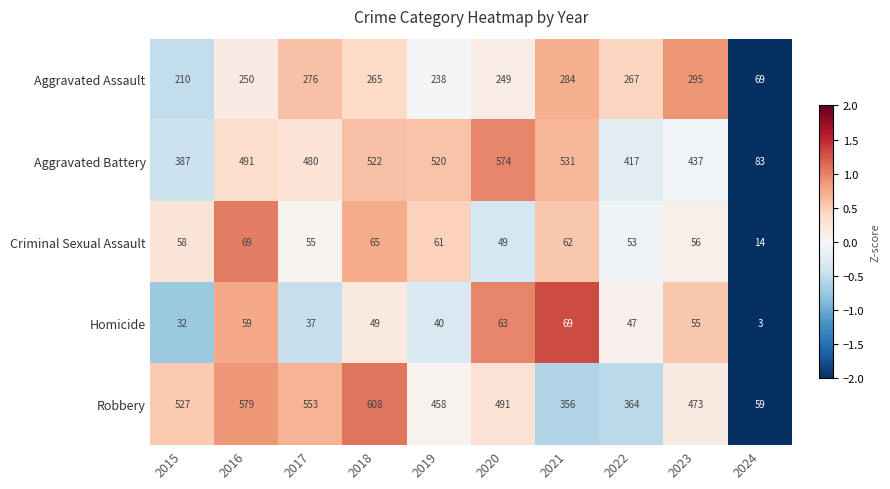

What is the difference between the maximum and minimum values in the Criminal Sexual Assault series?

55